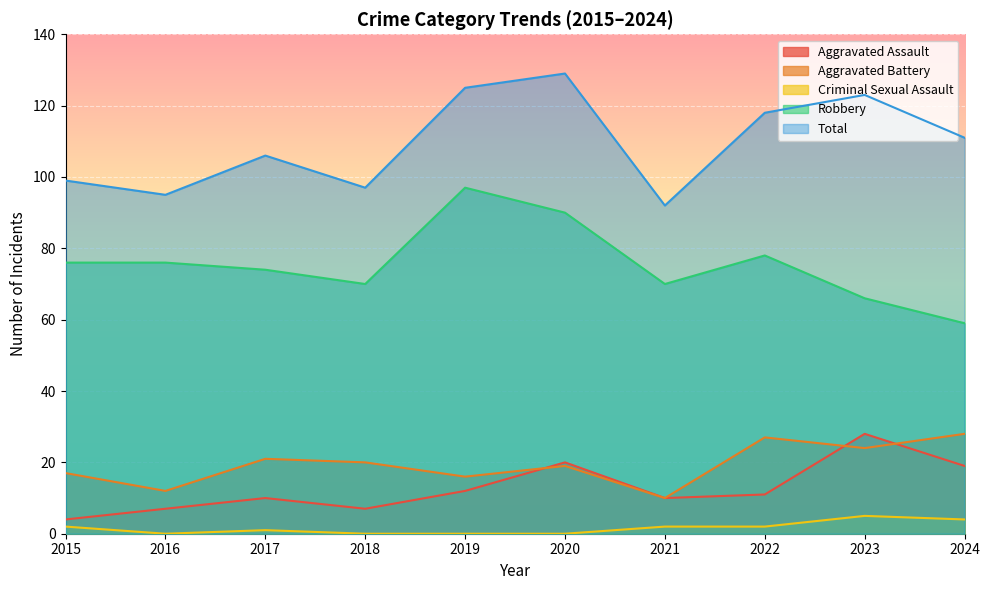

Rank the categories by Robbery value from highest to lowest.

2019, 2020, 2022, 2015, 2016, 2017, 2018, 2021, 2023, 2024